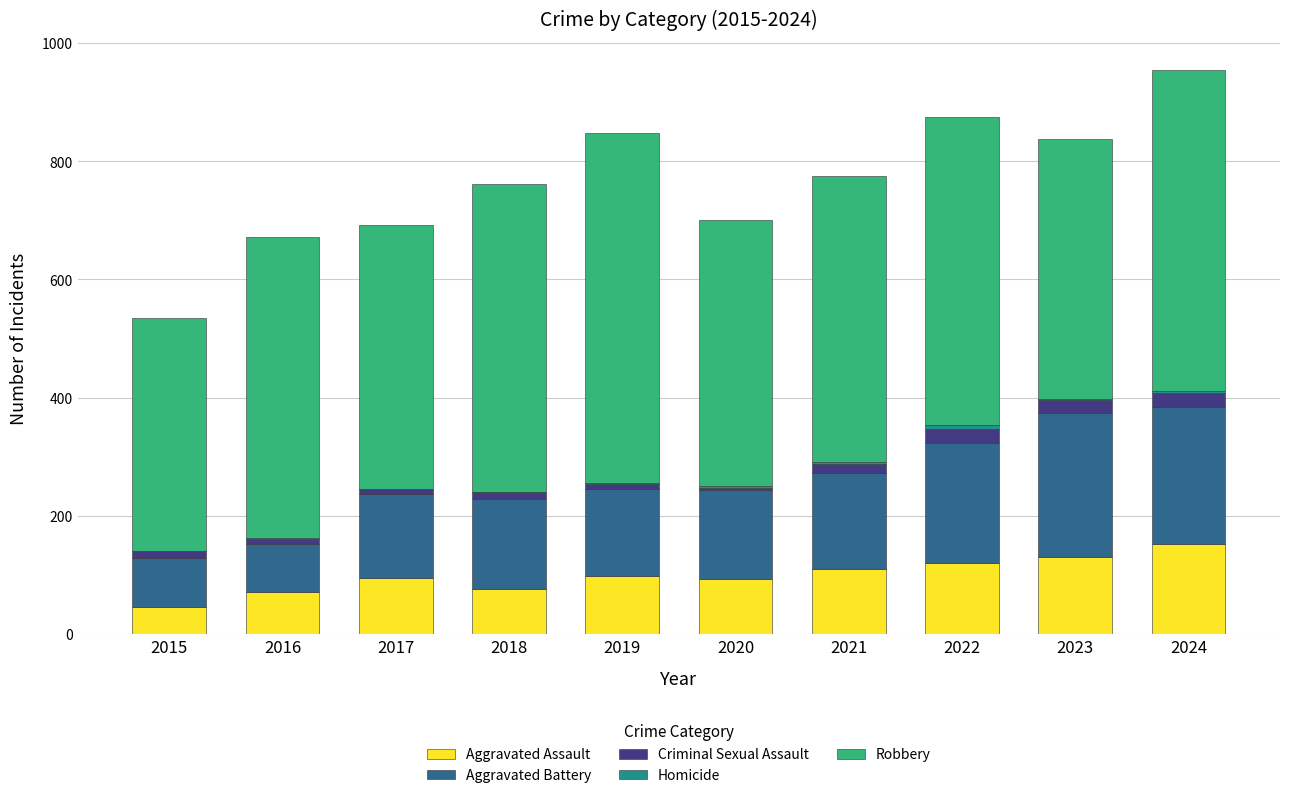

True or false: Aggravated Assault has a value of 53 at 2023.

False